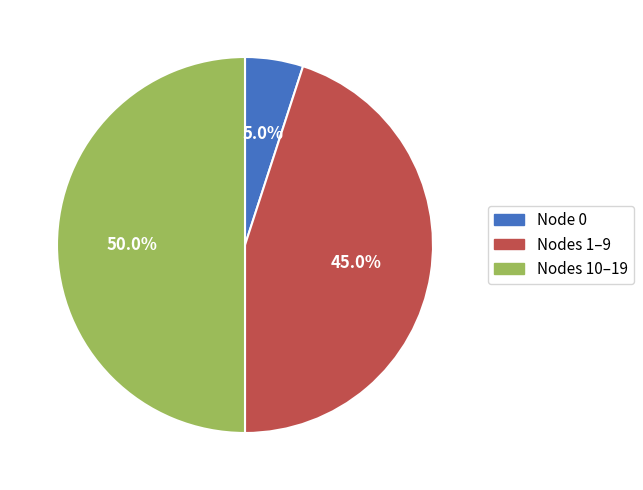

Rank the categories by value from highest to lowest.

Nodes 10–19, Nodes 1–9, Node 0